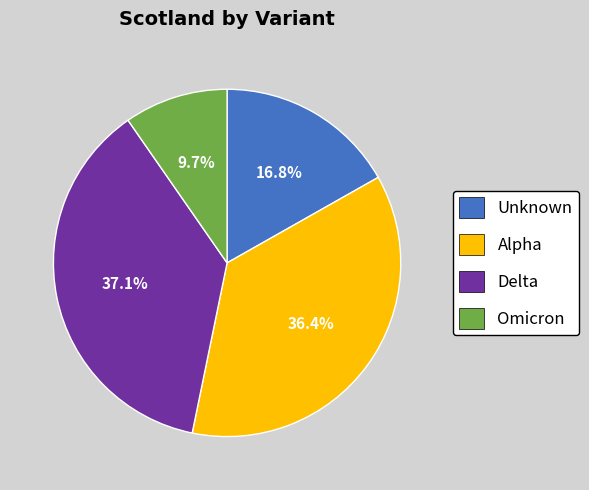

Is there any slice that represents more than half of the pie?

No